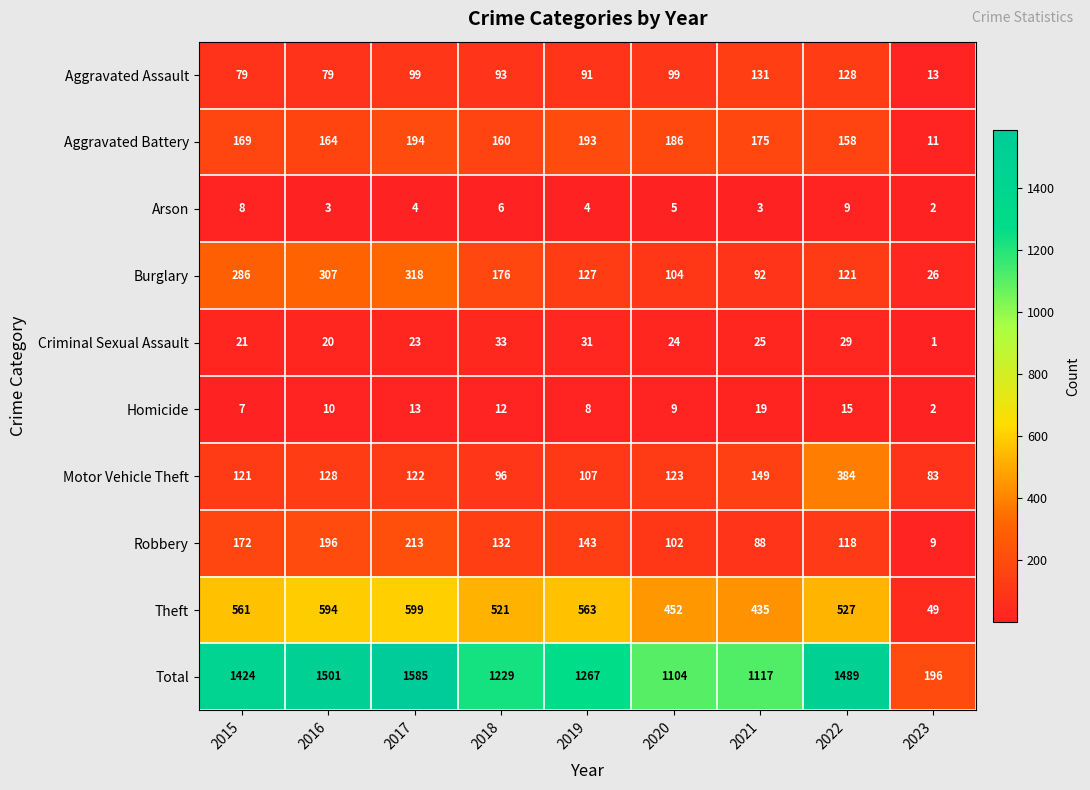

What is the sum of the Total values at 2022 and 2020?

2593